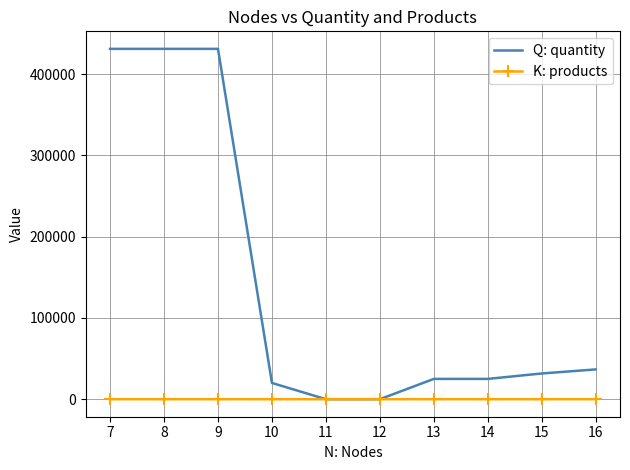

Rank the series by their average value, from highest to lowest.

Q: quantity, K: products